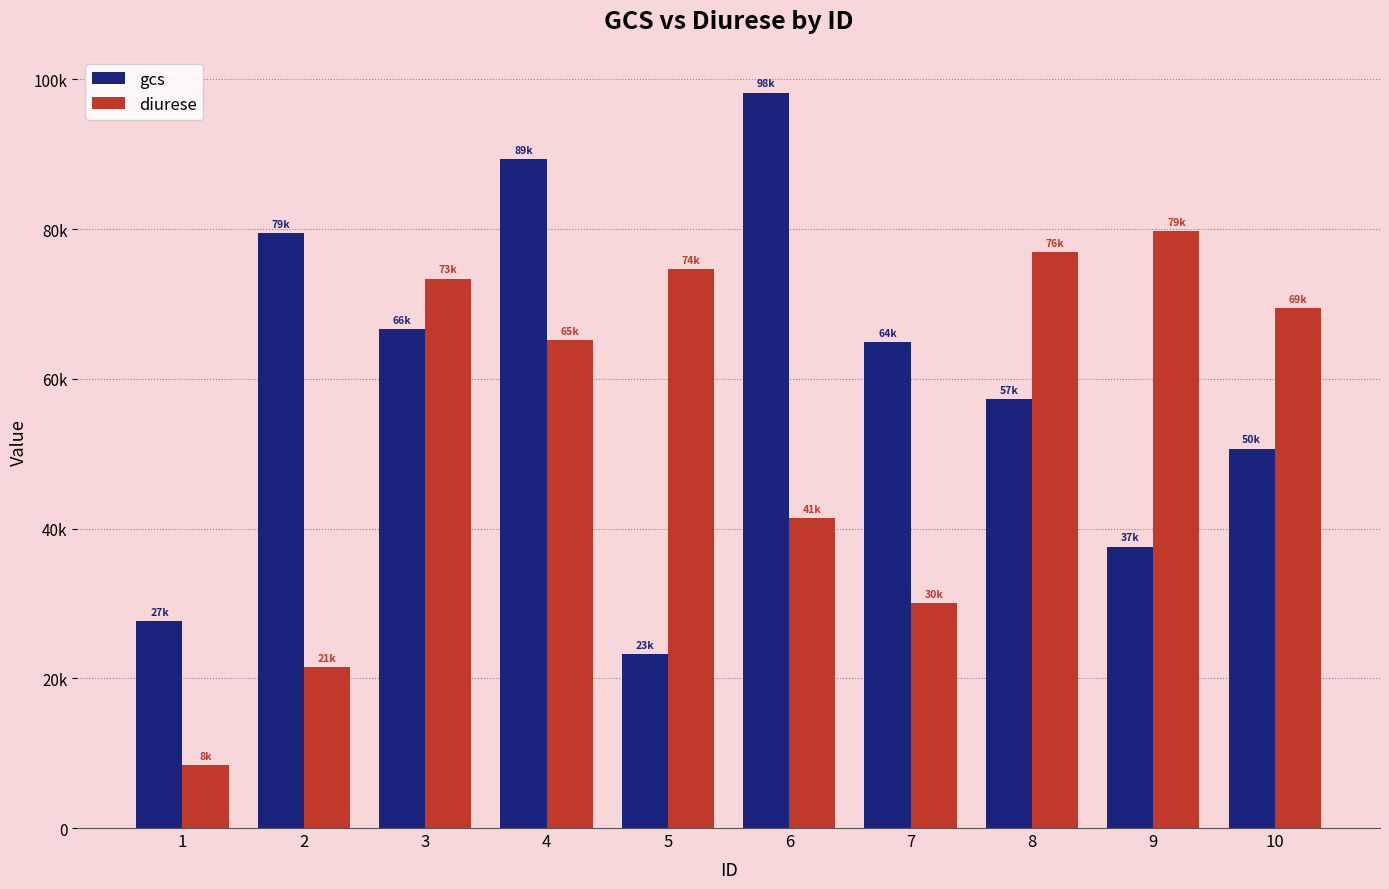

Reading left to right, extract all data points from this chart.

gcs: 27590	79441	66616	89333	23179	98223	64913	57286	37578	50674
diurese: 8376	21441	73372	65159	74633	41437	30029	76927	79769	69389